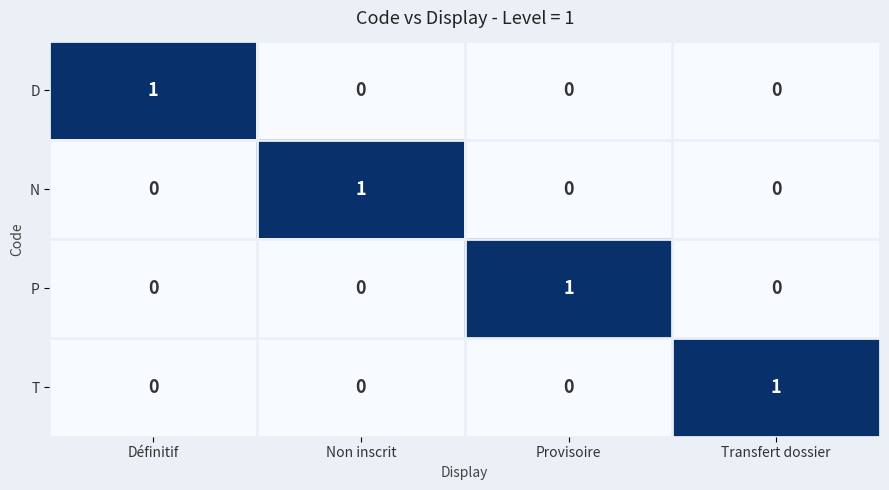

True or false: T has a value of 2 at Transfert dossier.

False